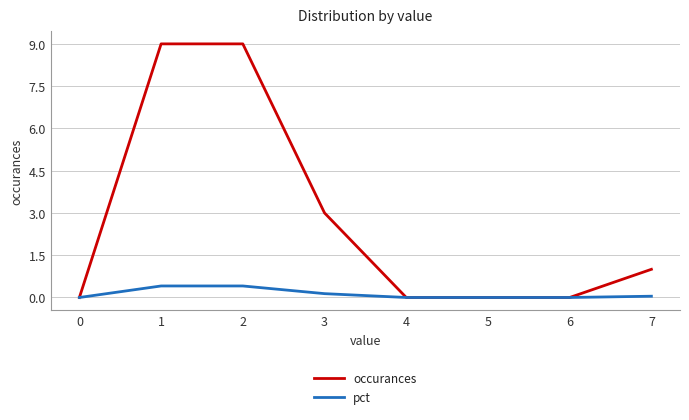

List the series in order of their peak value, highest first.

occurances, pct